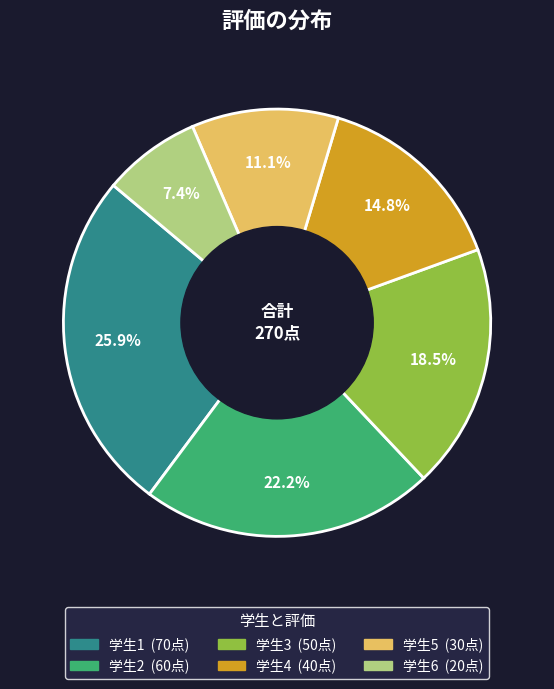

Which has a higher value, 学生4 or 学生5?

学生4